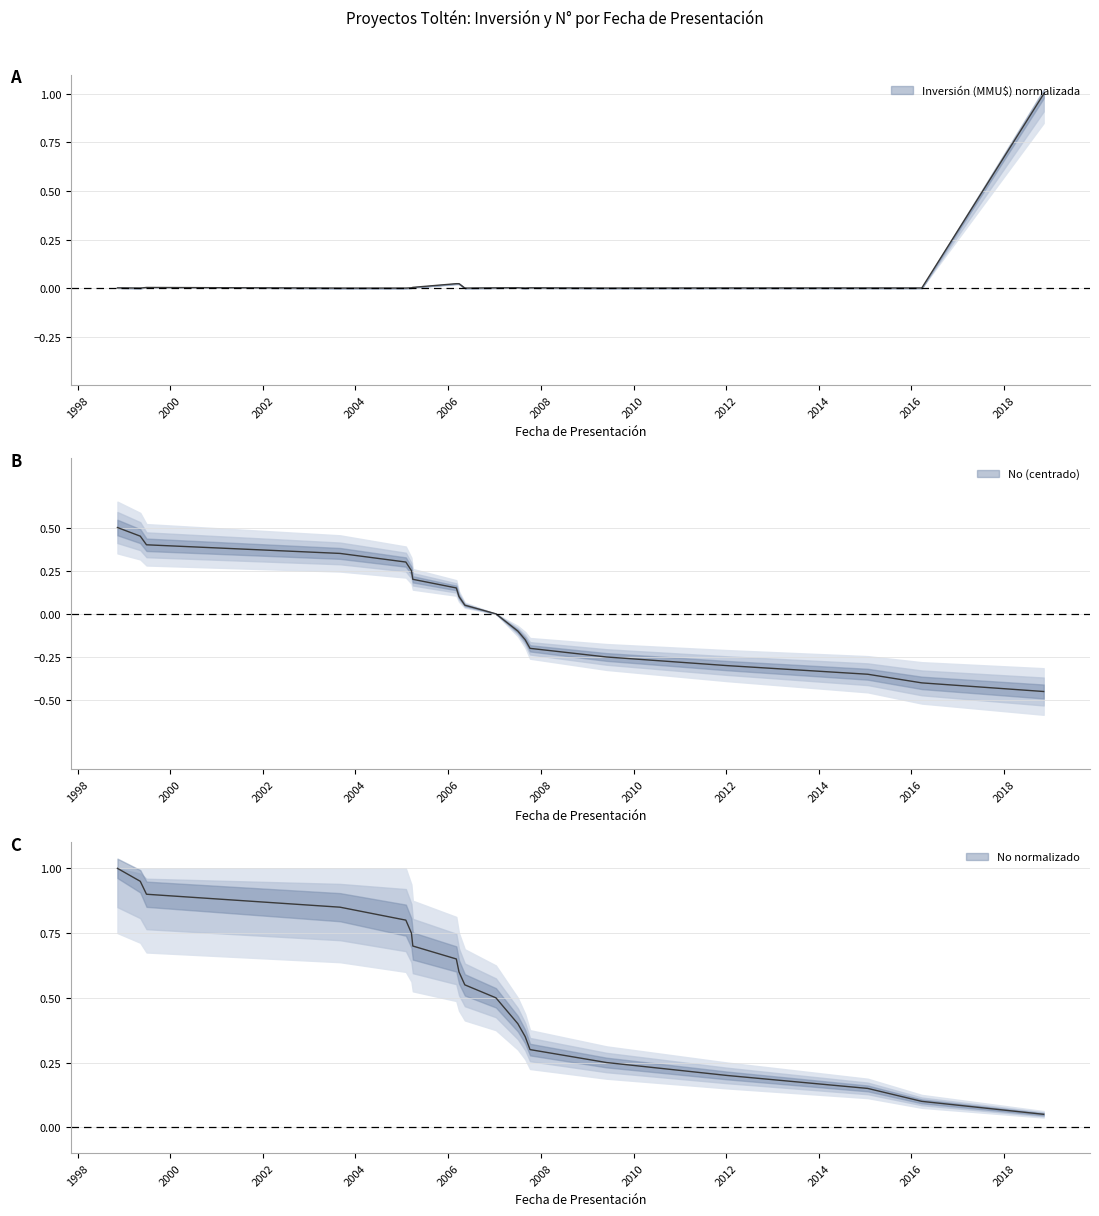

List the labels in order of No value, smallest first.

2018-11-09, 2016-03-23, 2015-01-22, 2012-01-10, 2009-06-02, 2007-10-08, 2007-08-31, 2007-07-04, 2007-01-12, 2006-05-12, 2006-03-27, 2006-03-06, 2005-03-28, 2005-03-17, 2005-02-01, 2003-09-01, 1999-06-28, 1999-05-10, 1998-11-11